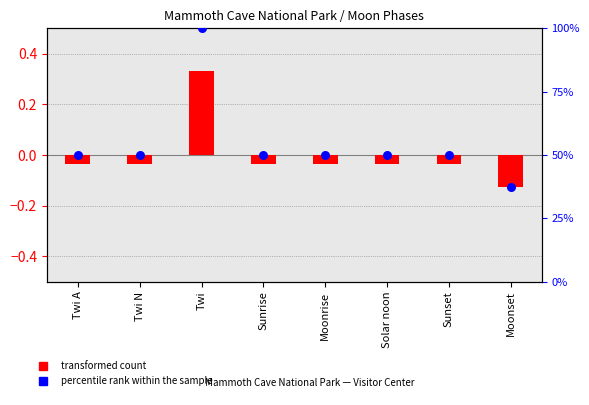

At how many categories does at least one series exceed 5?

8